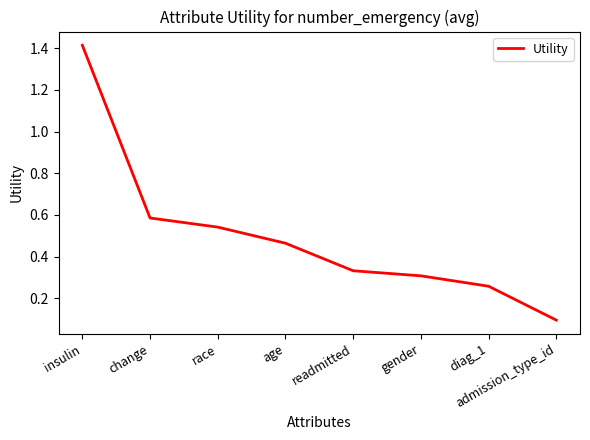

What is the change in value from race to readmitted?

-0.2